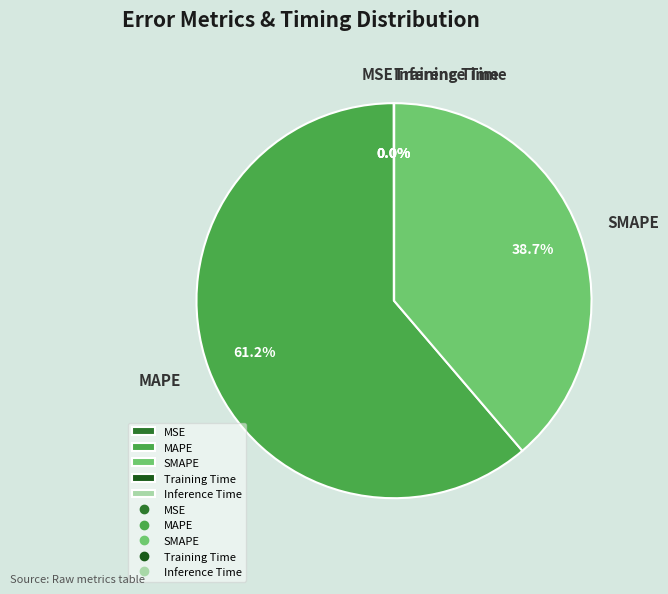

Combined, do SMAPE and MAPE account for over 50%?

Yes